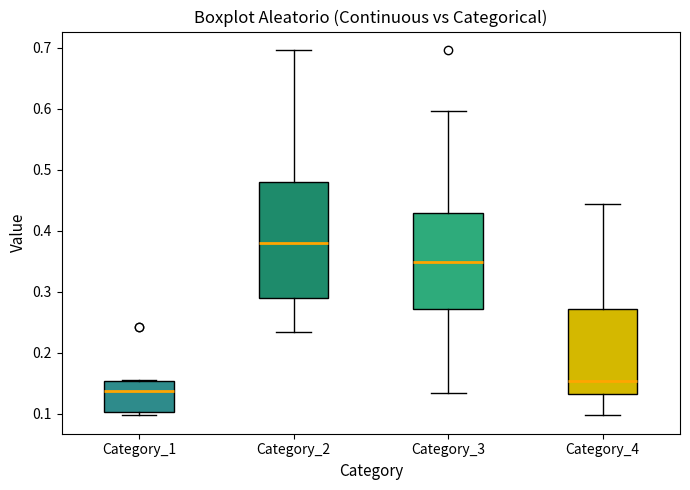

Reading left to right, transcribe this box plot: for each box, give where its median line is, the range the box spans, and where its two whiskers end, as read against the y-axis. The values are not printed on the chart, so give them approximately, as read against the axis.

Category_1: median 0.14, box 0.10 to 0.15, whiskers 0.10 (just below the box's lower edge) to 0.16
Category_2: median 0.38, box 0.29 to 0.48, whiskers 0.23 to 0.70
Category_3: median 0.35, box 0.27 to 0.43, whiskers 0.13 to 0.60
Category_4: median 0.15, box 0.13 to 0.27, whiskers 0.10 to 0.44